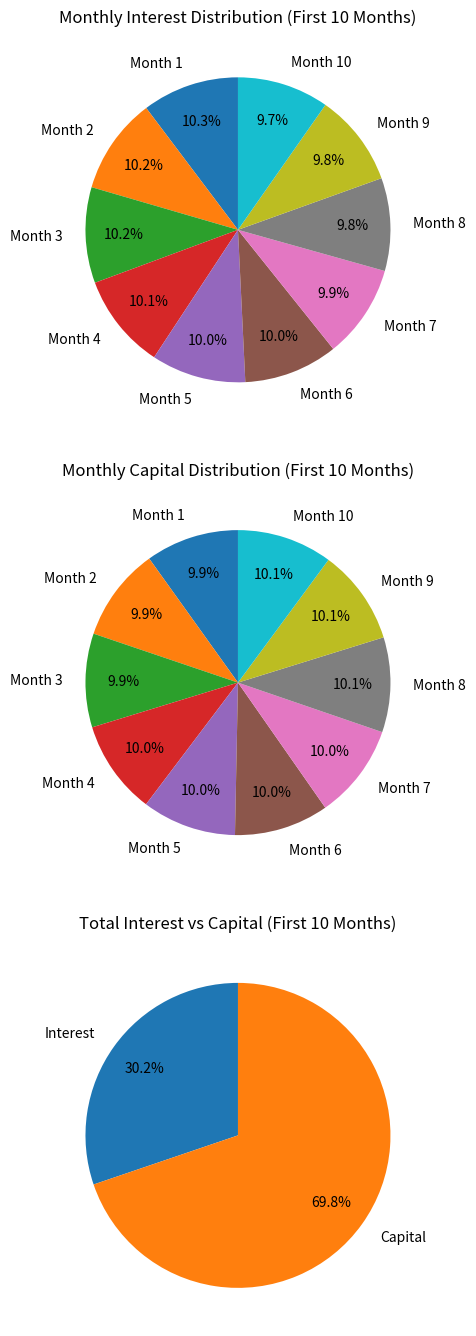

The Month 9 slice represents 10% of the pie. True or false?

True